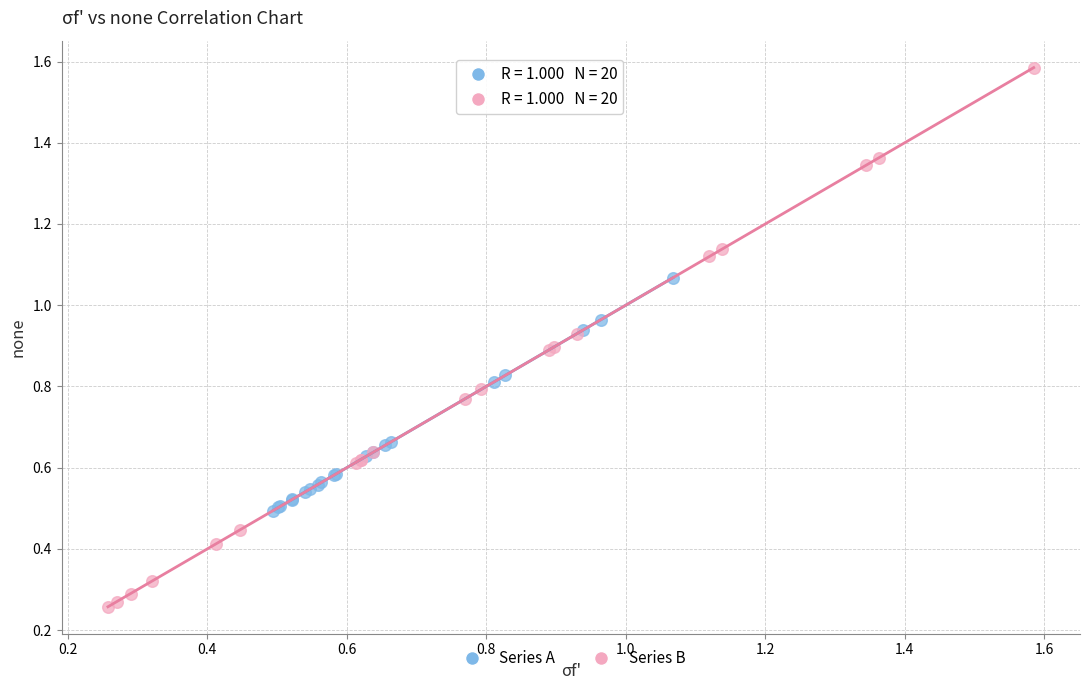

Which series has the widest spread of Y values?

Series B